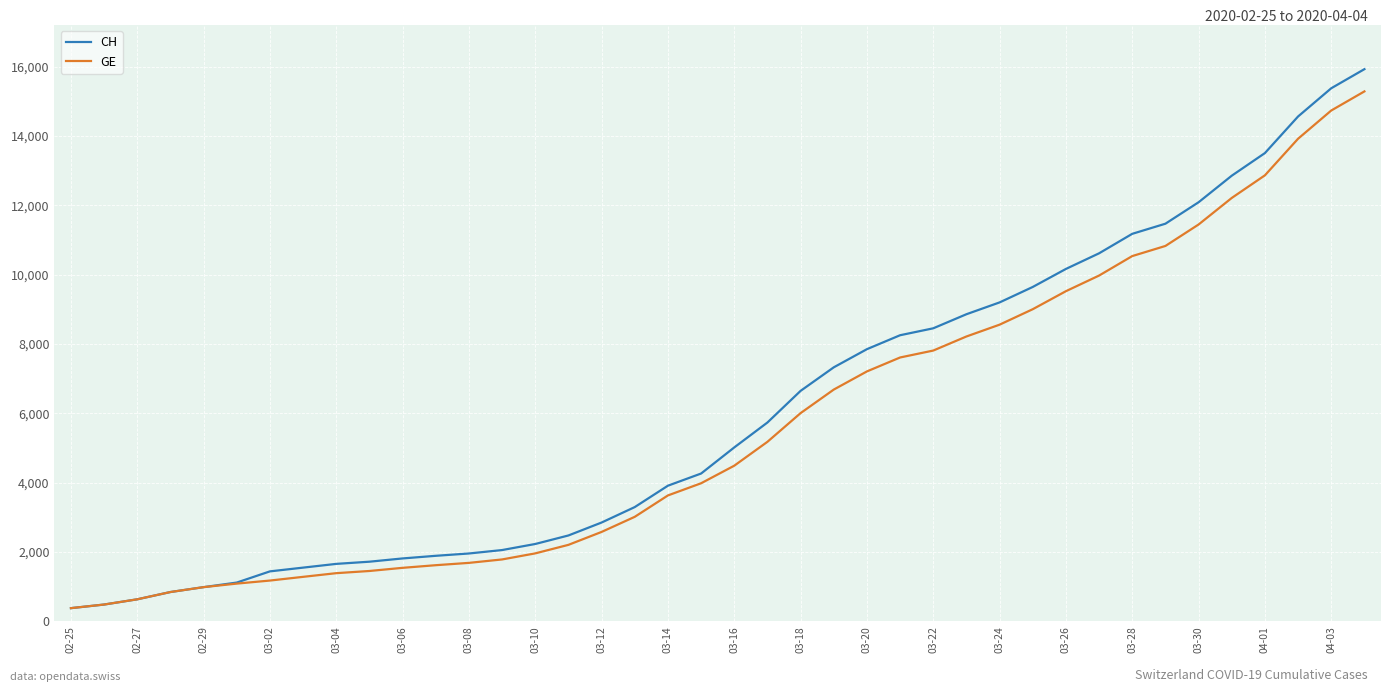

What is the minimum value for CH?

375